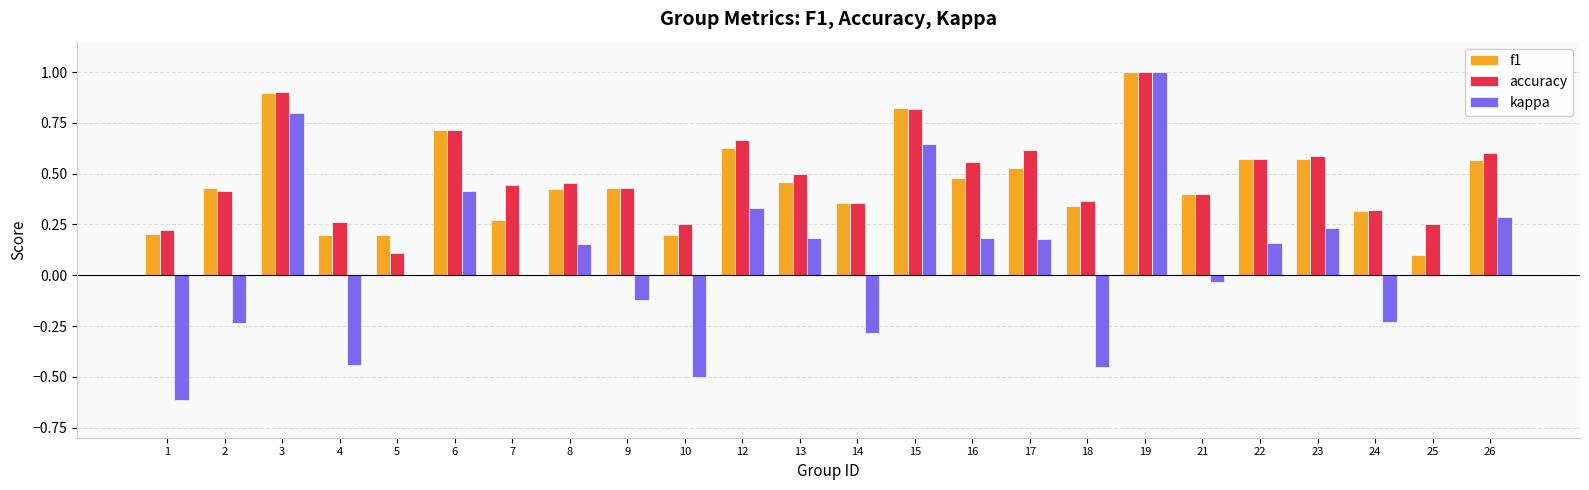

How many categories are shown in the chart?

24